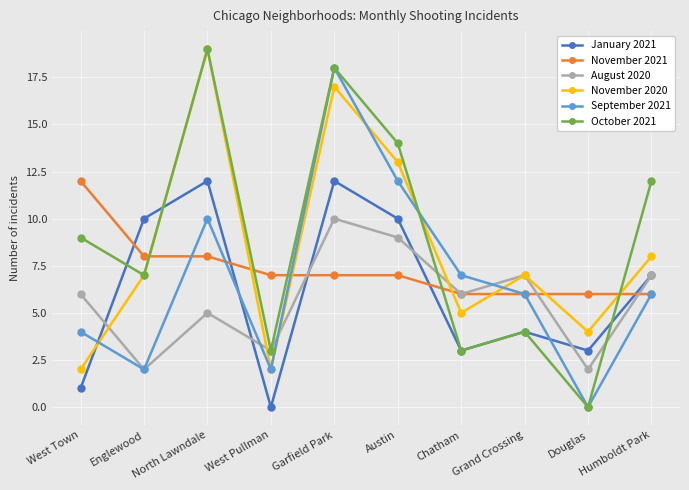

Which series has the largest range (max minus min)?

October 2021